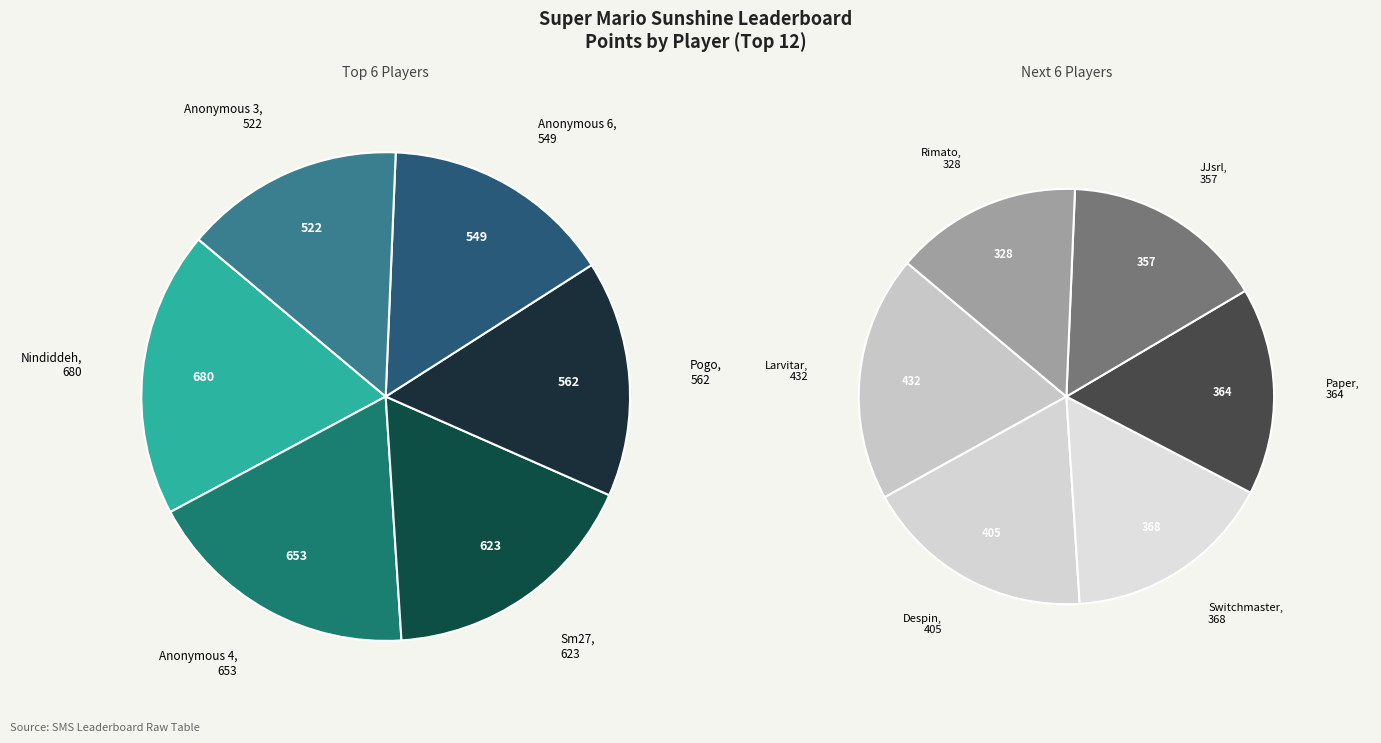

The Anonymous 6 slice represents 9% of the pie. True or false?

True